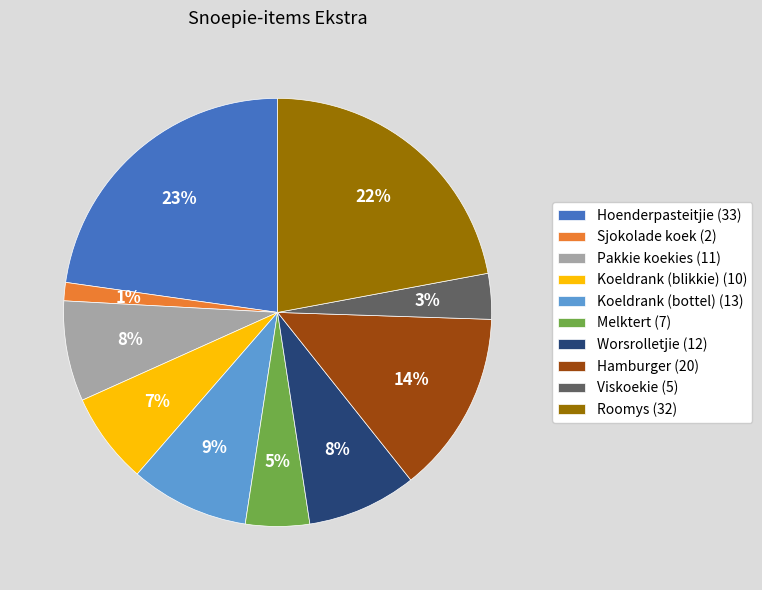

Approximately how many times larger is the value at Melktert compared to Roomys?

0.2